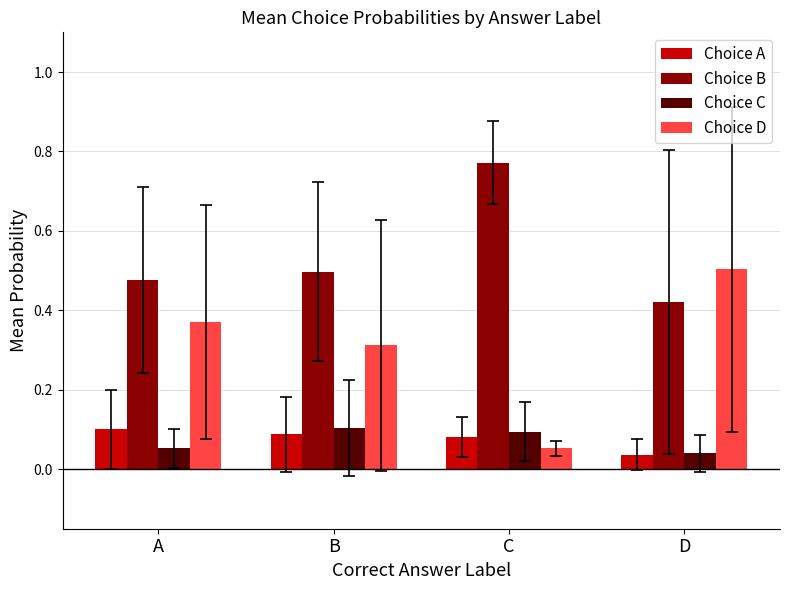

How many distinct data groups are displayed?

4